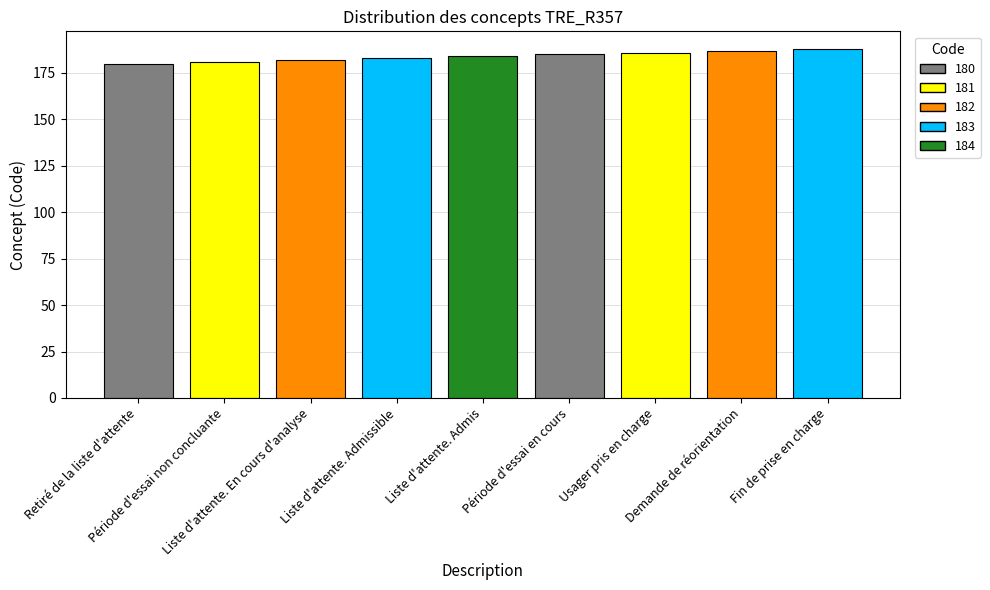

Reading left to right, transcribe all the data shown in this chart.

Retiré de la liste d'attente=180	Période d'essai non concluante=181	Liste d'attente. En cours d'analyse=182	Liste d'attente. Admissible=183	Liste d'attente. Admis=184	Période d'essai en cours=185	Usager pris en charge=186	Demande de réorientation=187	Fin de prise en charge=188